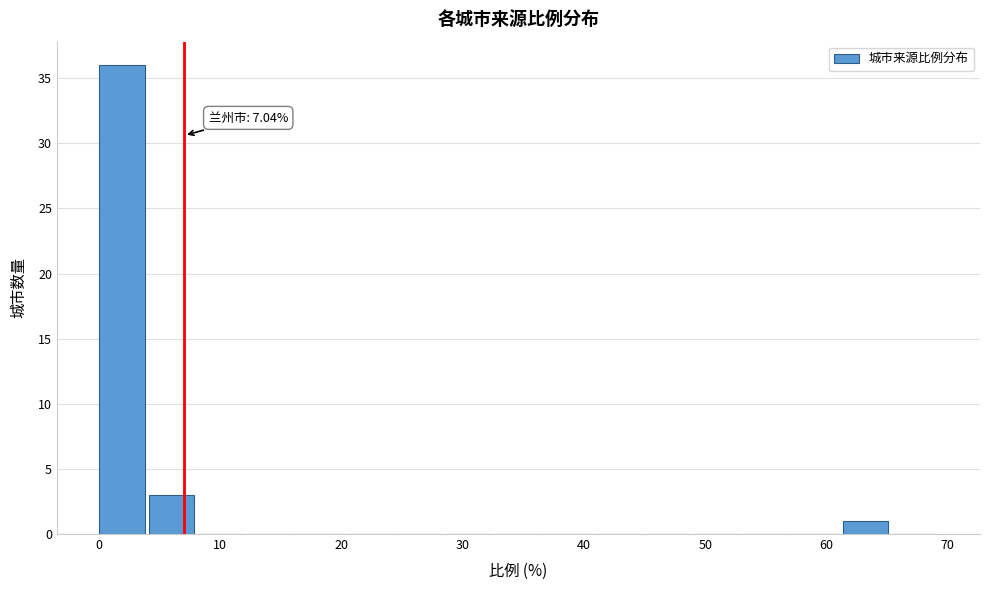

Over which range of the x-axis is the bar tallest?

0 to 4